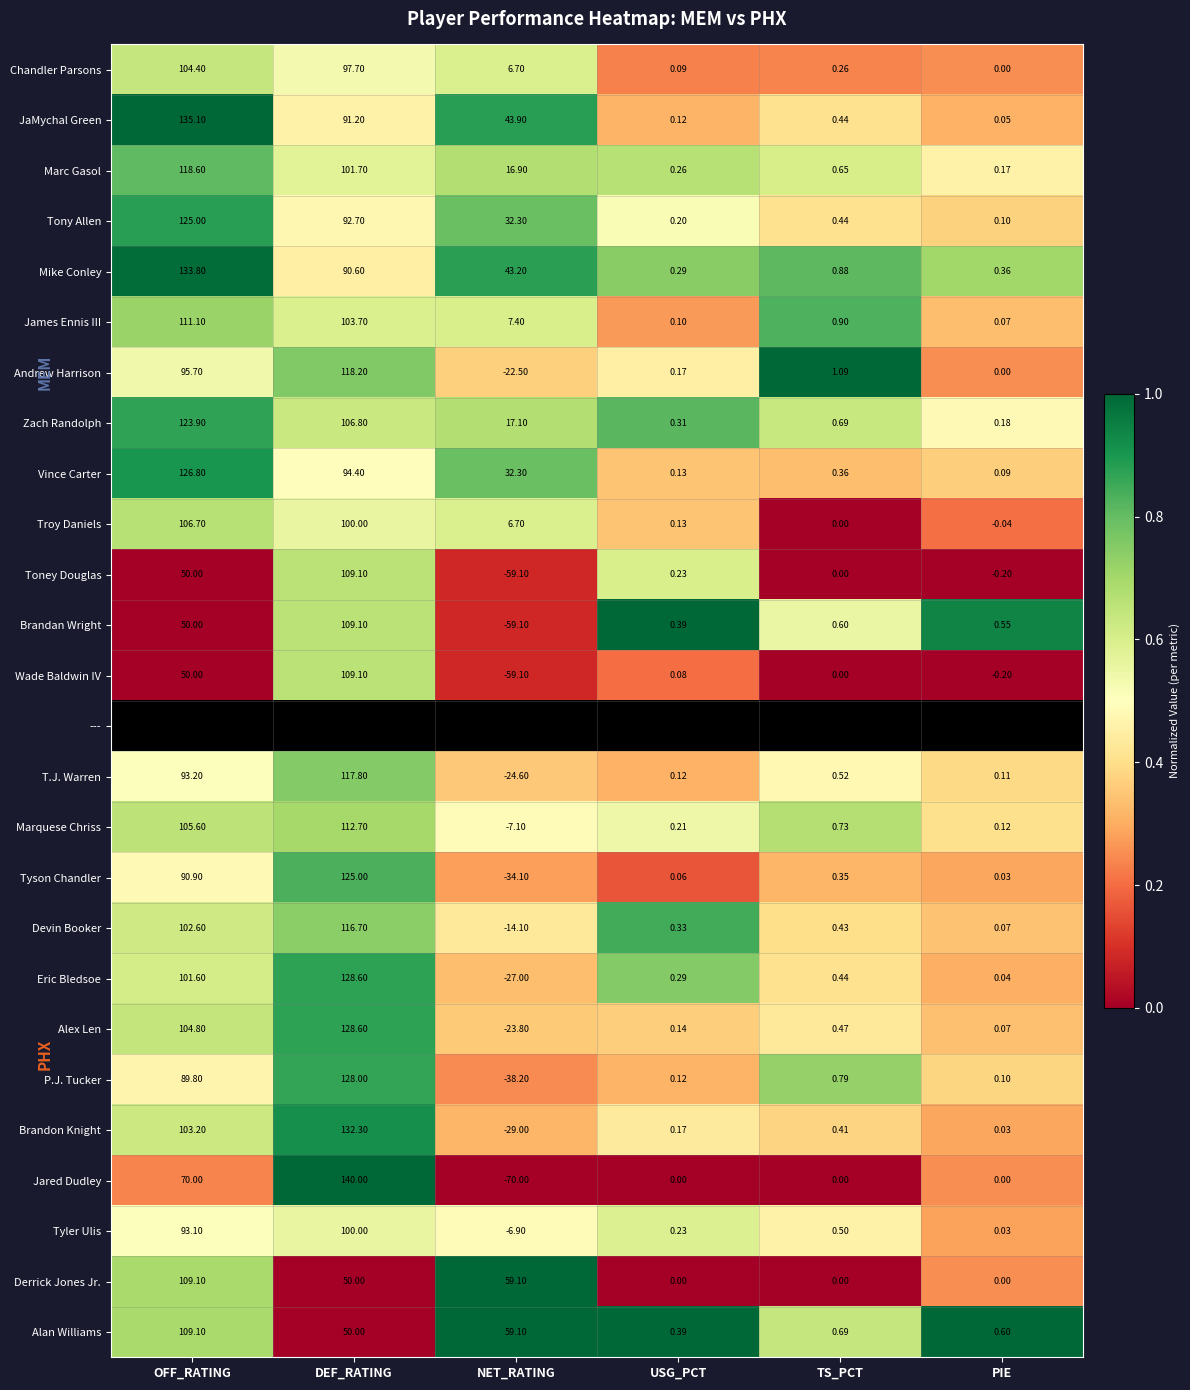

At which label does Wade Baldwin IV first exceed 0?

OFF_RATING